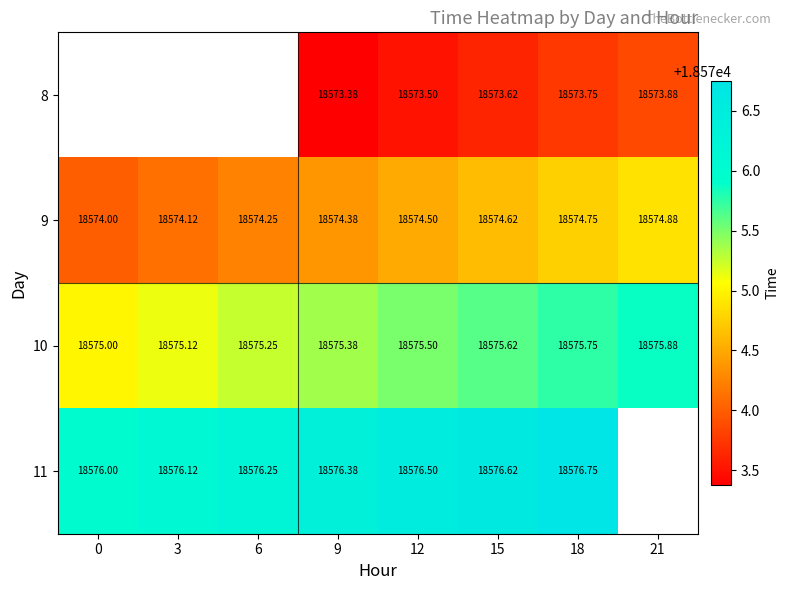

True or false: 11 has a value of 31773.4 at 18.

False